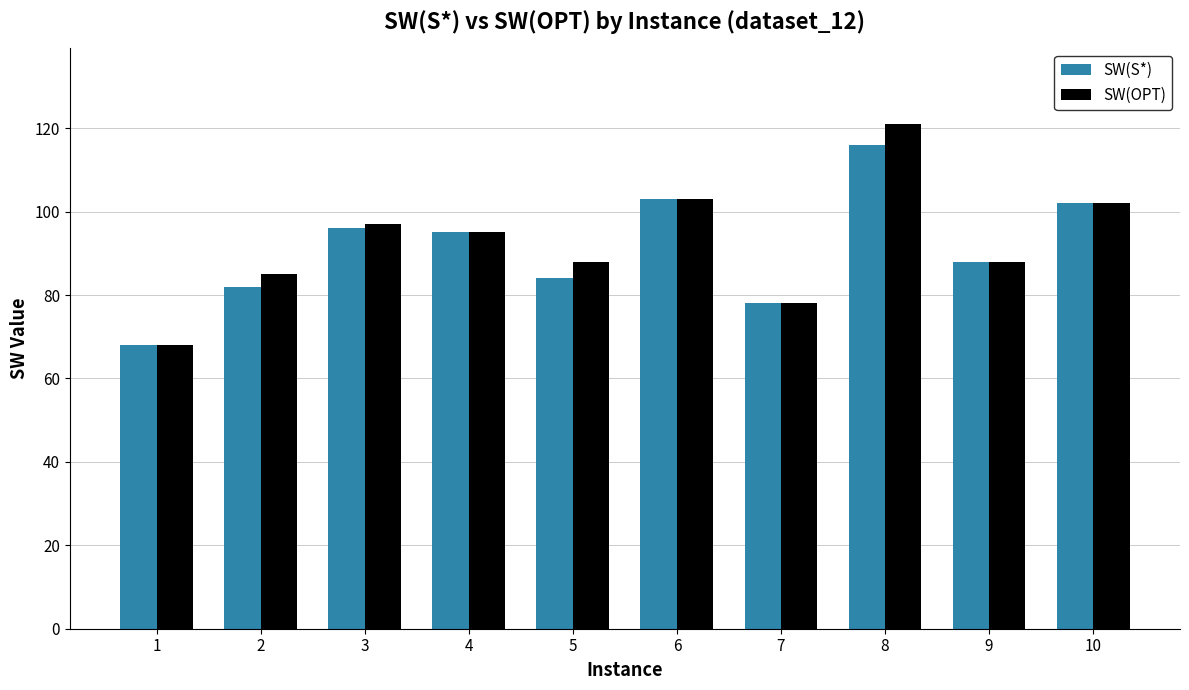

What is the sum of all SW(OPT) values?

925